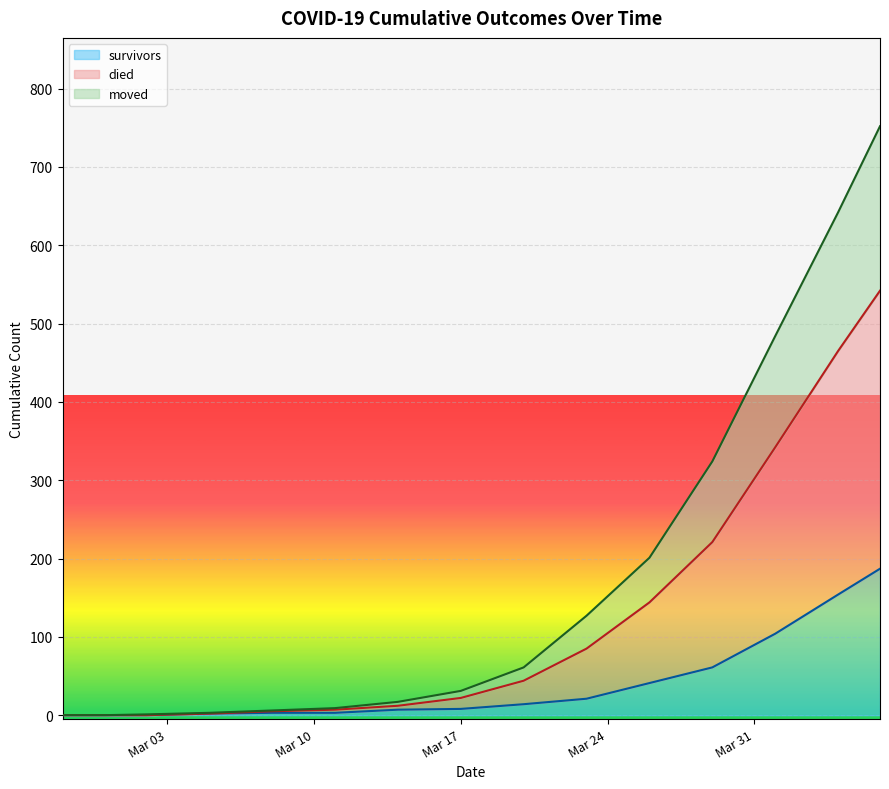

What is the maximum value for survivors?

187